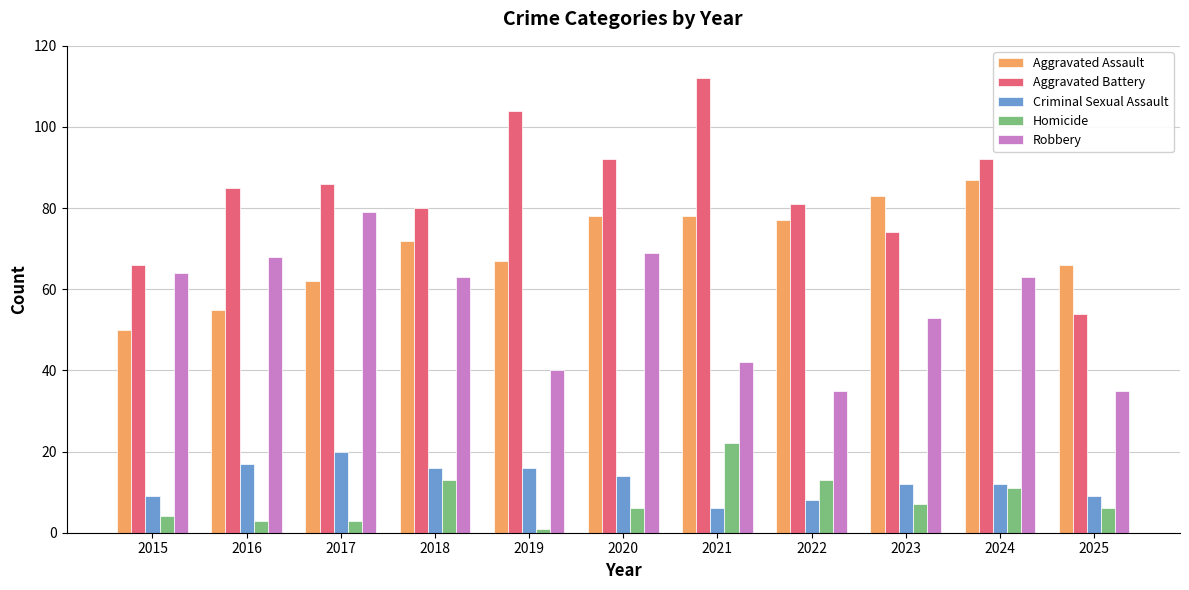

What is the total value across all series at 2021?

260